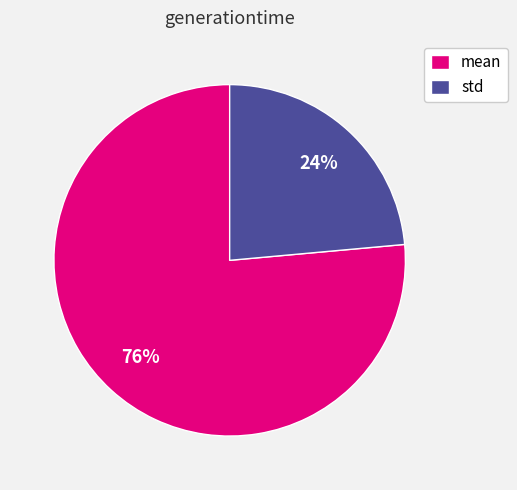

Which slice represents more than half of the pie?

mean